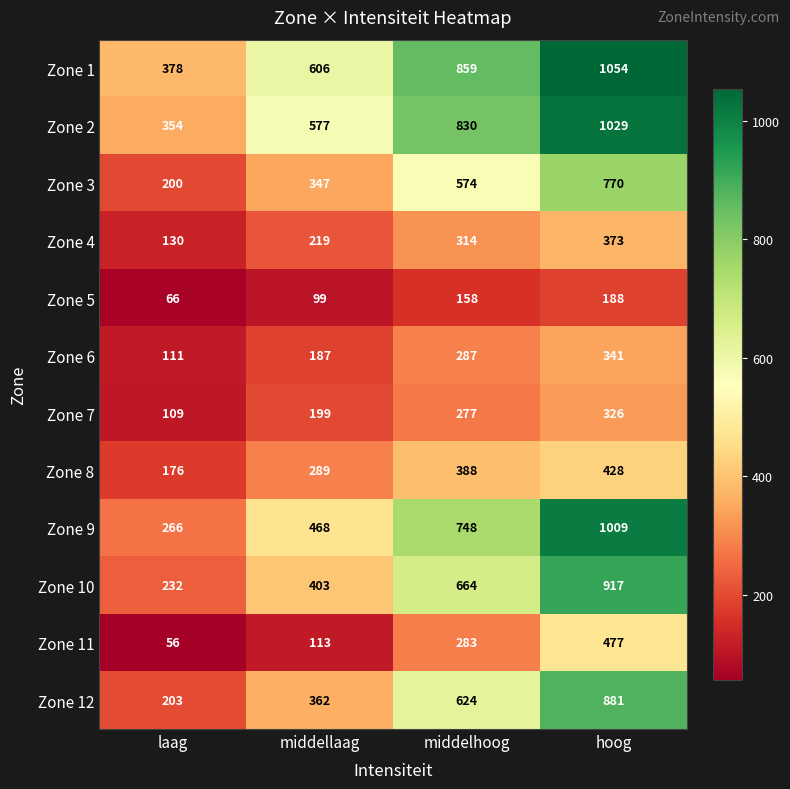

Where is Zone 8 nearest to the value 302?

middellaag